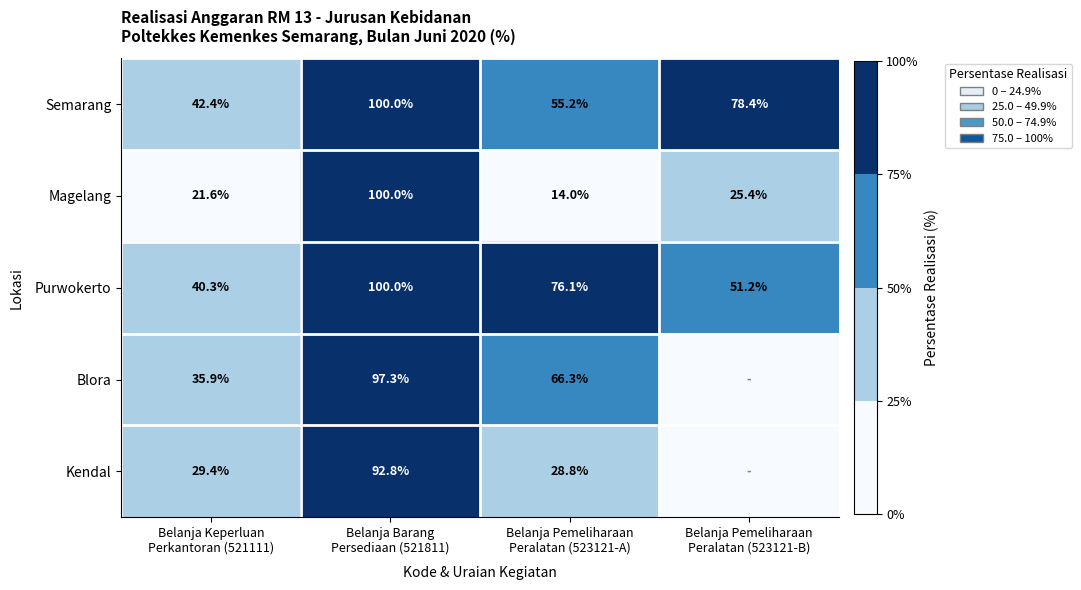

What is the total value across all series at Belanja Keperluan
Perkantoran (521111)?

169.6